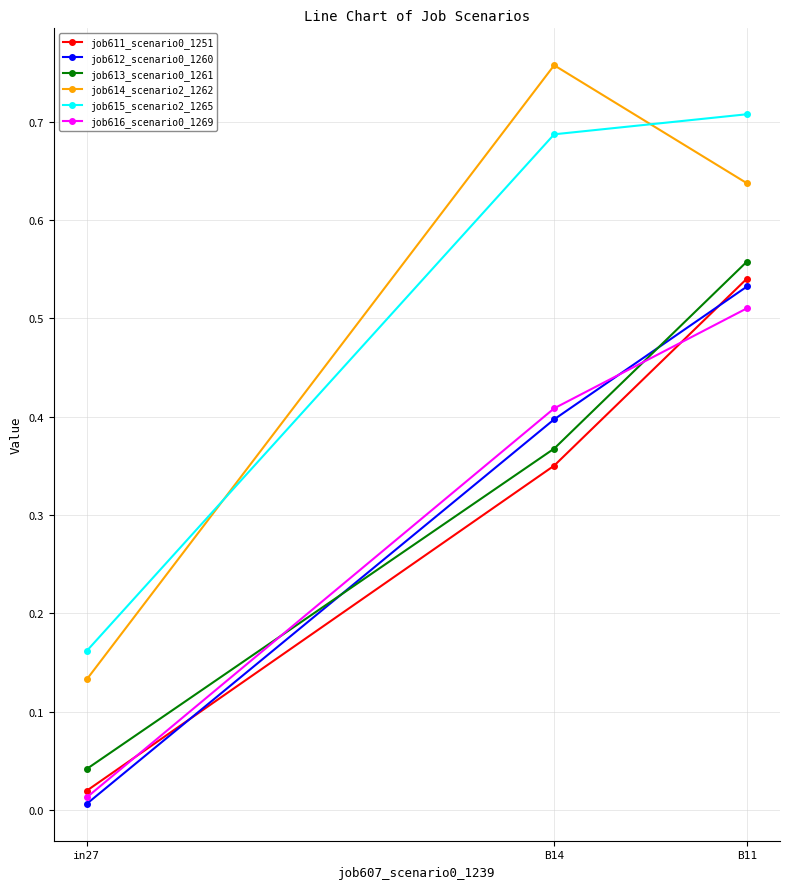

At how many categories does at least one series exceed 0?

3